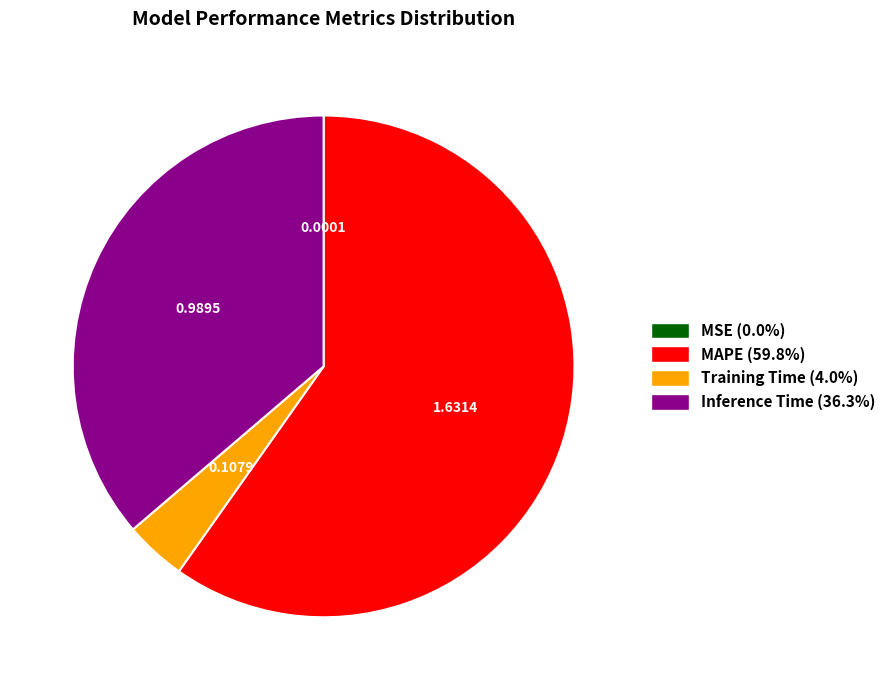

Which category has the biggest portion of the pie?

MAPE